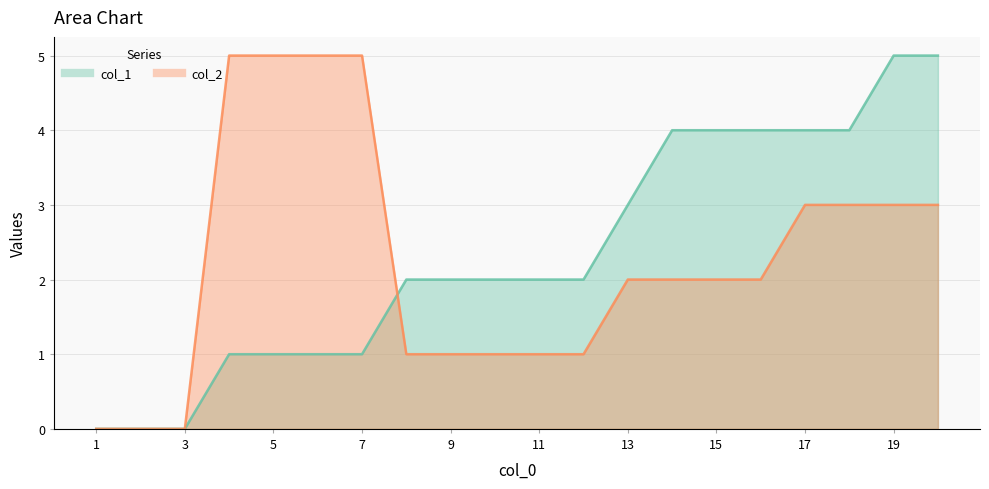

Which series ends up on top after the final intersection of col_2 and col_1?

col_1